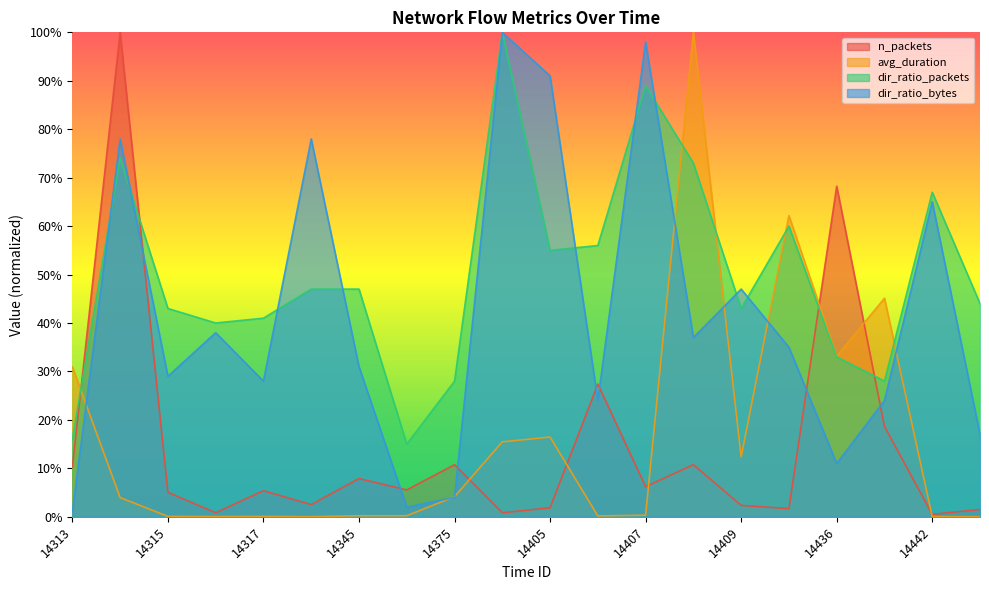

Between which two adjacent categories do avg_duration and n_packets first intersect?

14313 and 14314